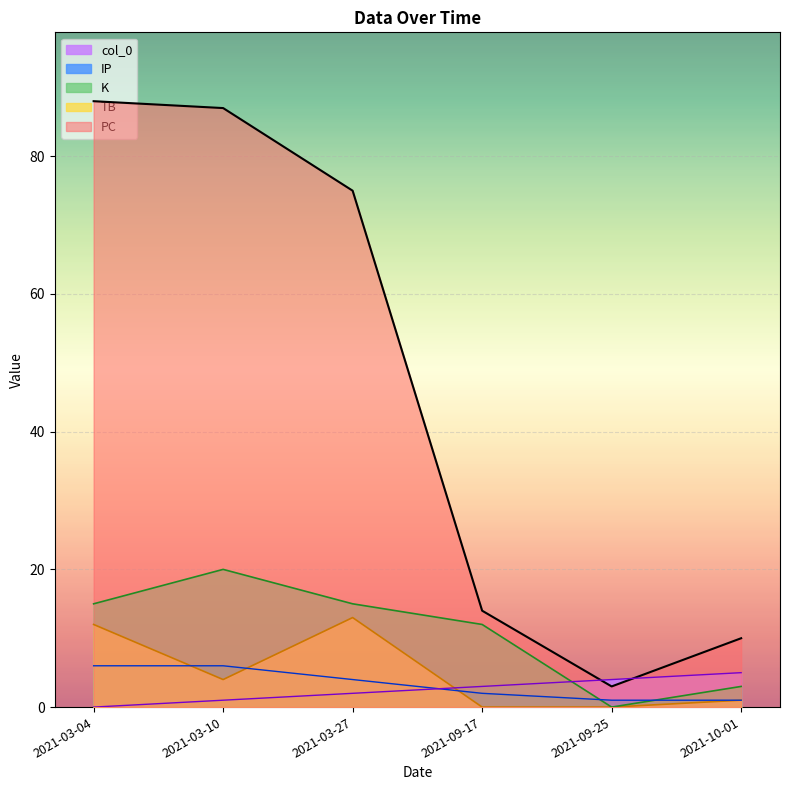

What is the sum of the TB values at 2021-10-01 and 2021-03-04?

13